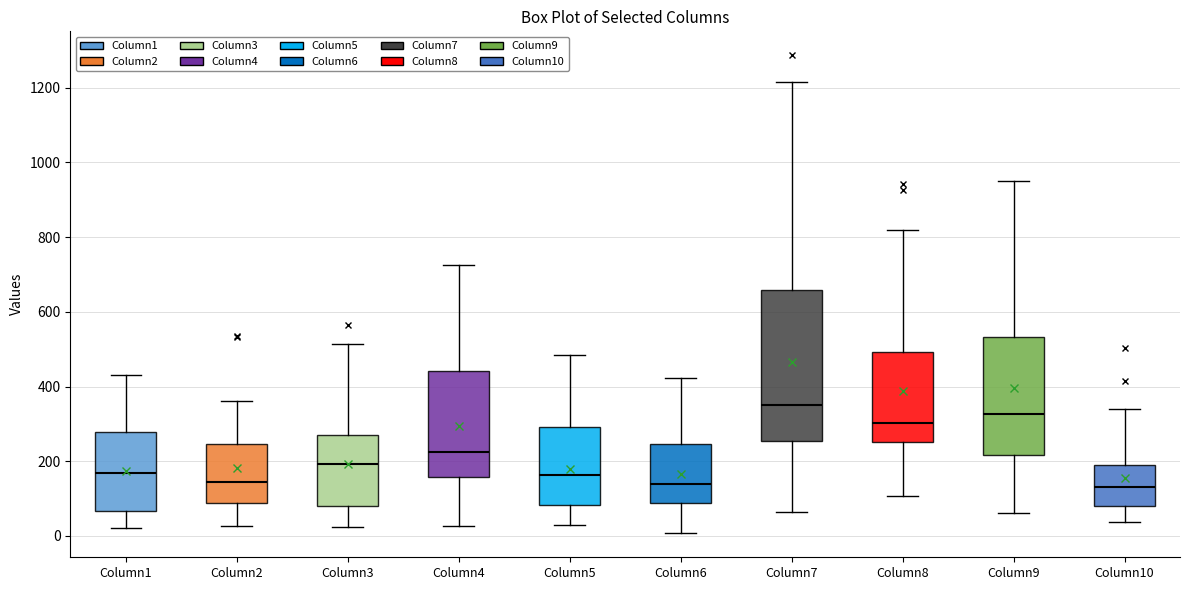

Where is the upper edge of the box for Column2 on the y-axis? The values are not printed on the chart, so give them approximately, as read against the axis.

240